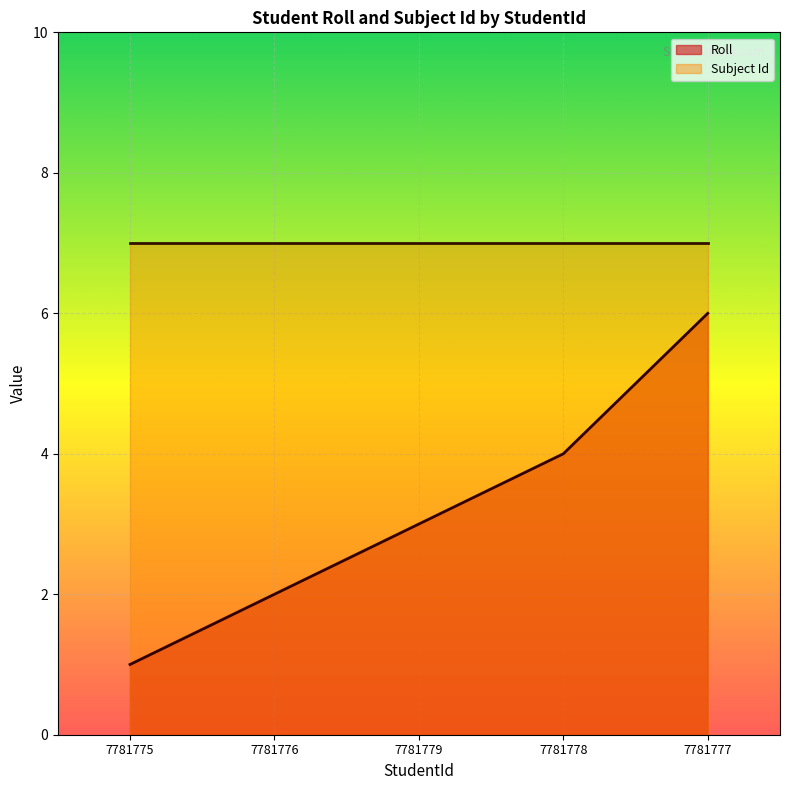

At which category does the chart reach its peak across all series?

7781777